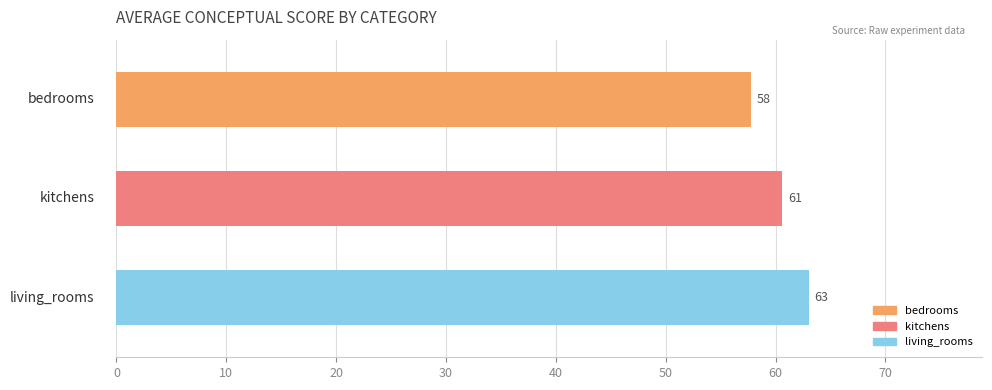

How many bars are there in total?

3